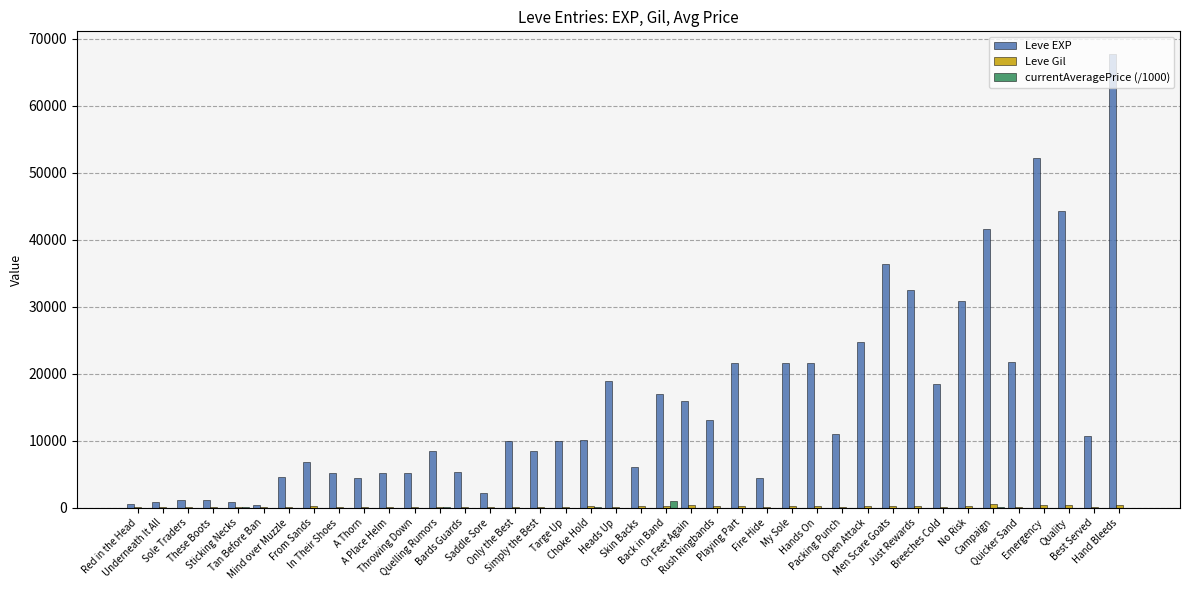

What is the sum of all Leve EXP values?

623610.0